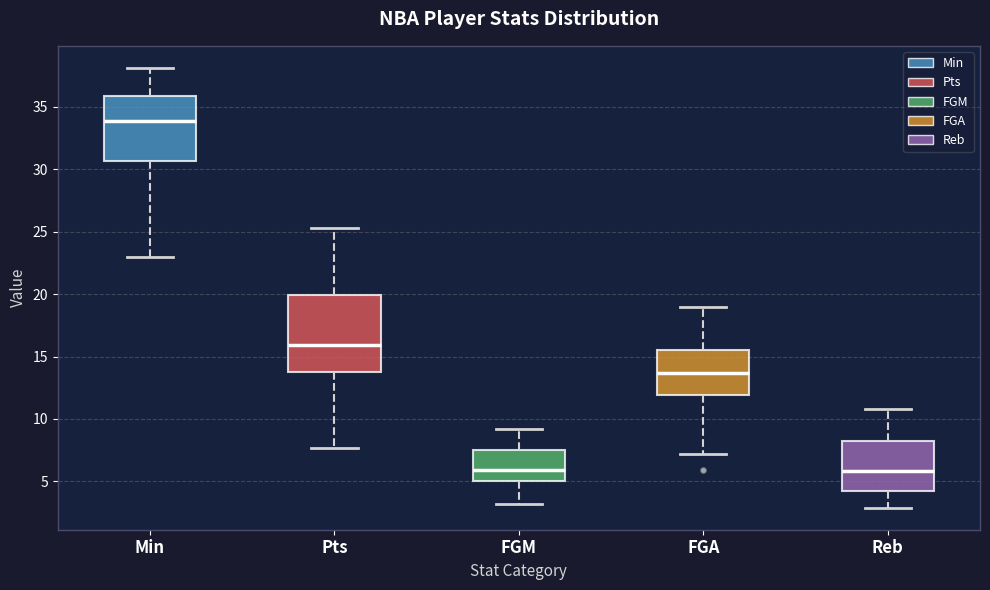

Where does the lower whisker of the box for Pts end on the y-axis? The values are not printed on the chart, so give them approximately, as read against the axis.

7.5